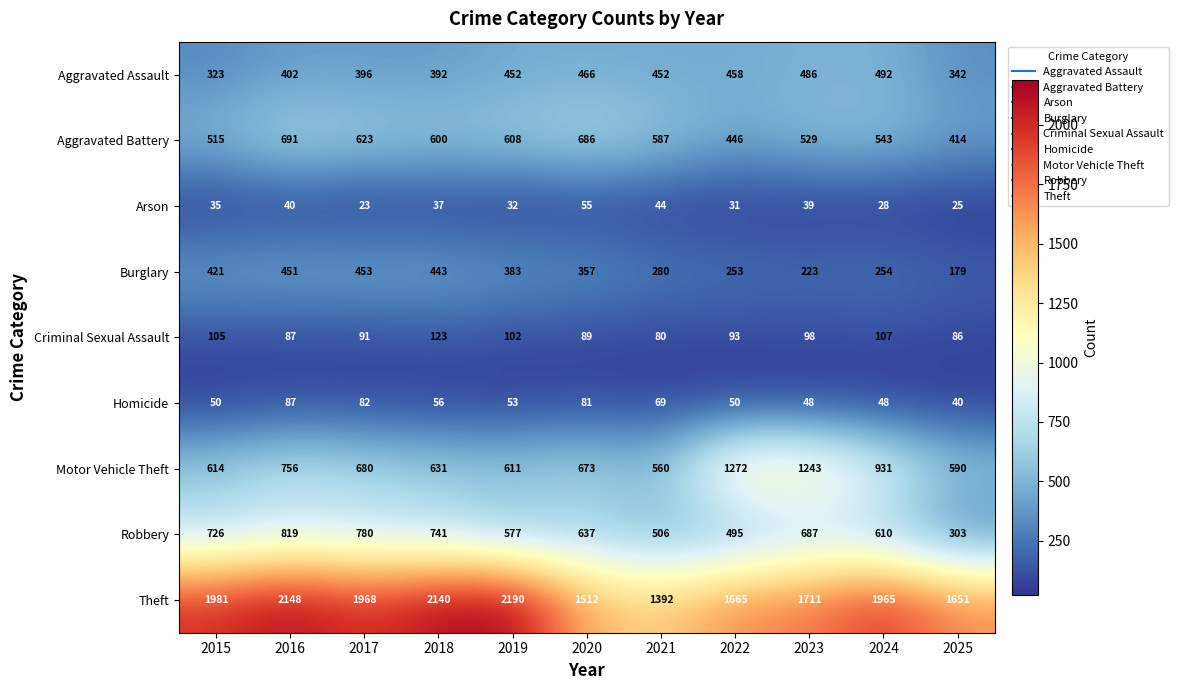

At how many categories does at least one series exceed 1119?

11